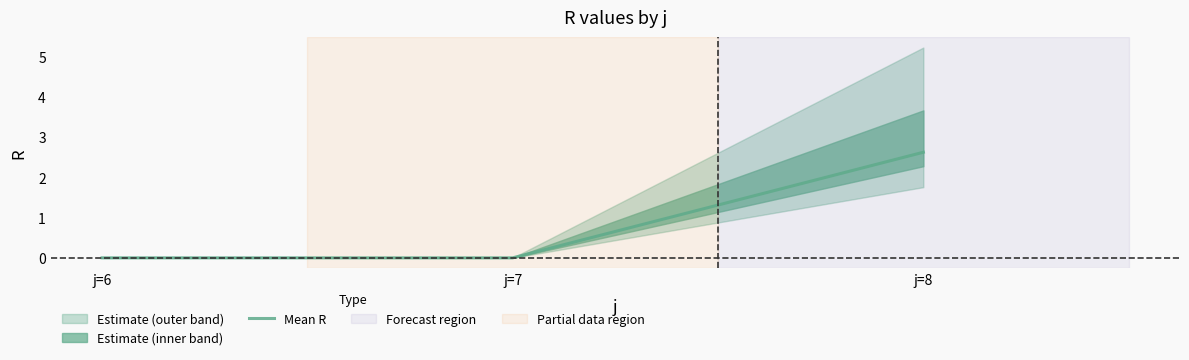

Is this an area chart (filled region under the line)?

No